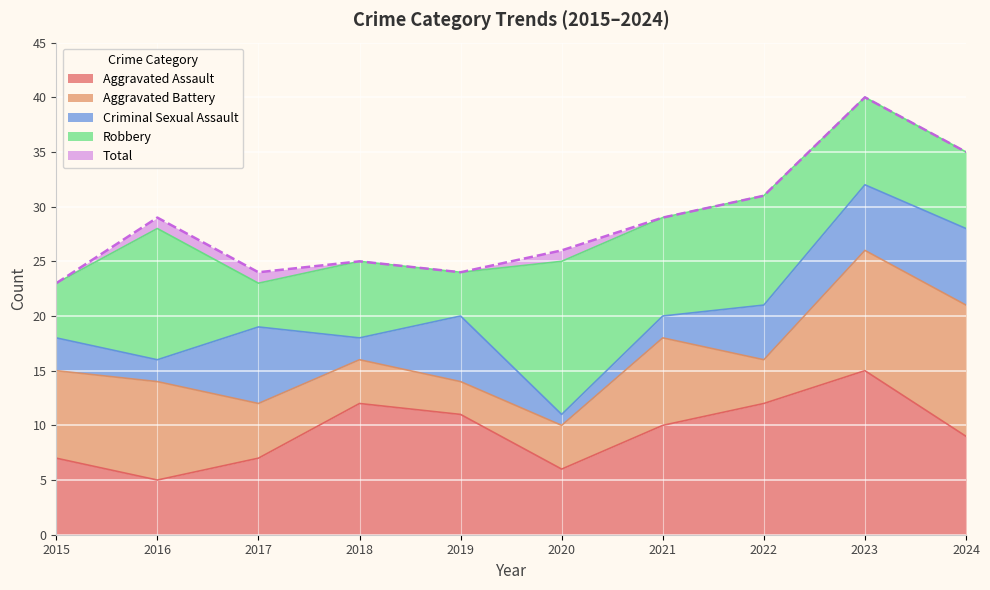

What is the average value of the Aggravated Battery series?

7